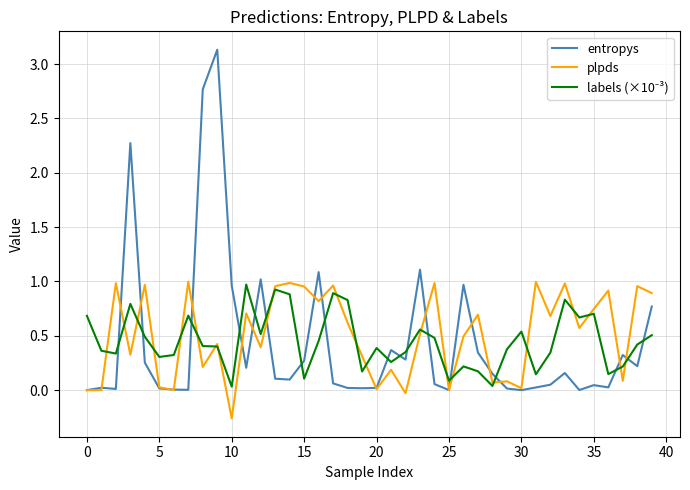

Which series has the largest range (max minus min)?

entropys